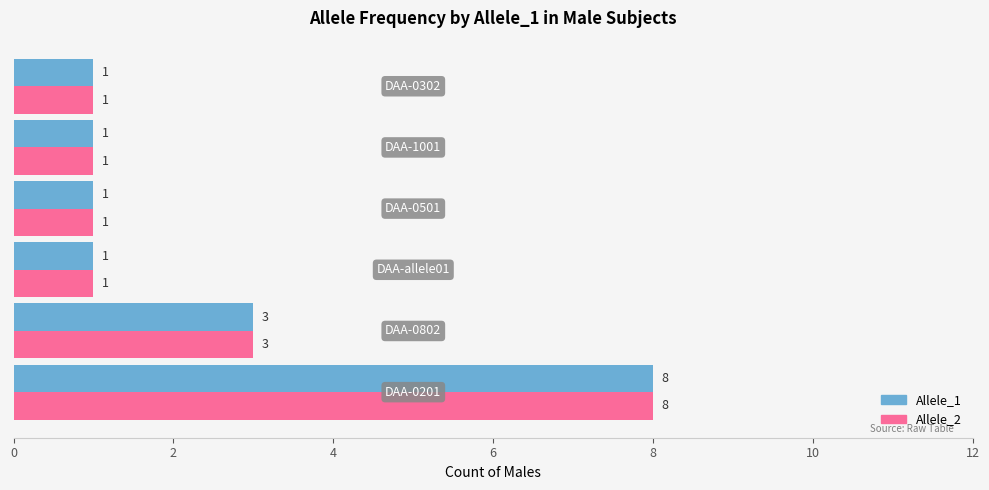

What is the difference between the maximum and minimum values in the Allele_1 series?

7